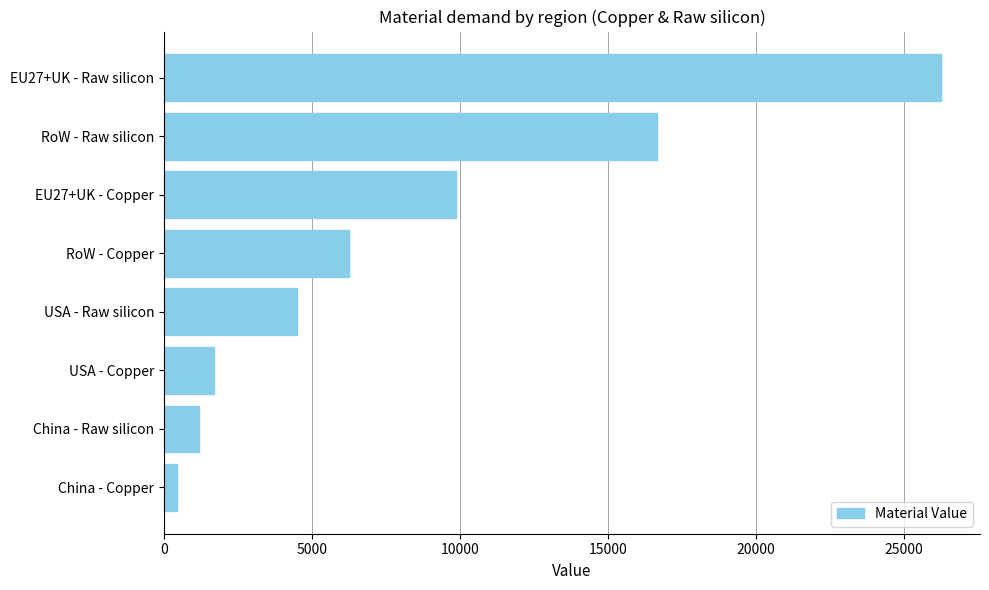

Reading top to bottom, list all the values displayed in this chart.

26260.9	16660.0	9859.2	6252.5	4486.5	1684.9	1189.8	446.5